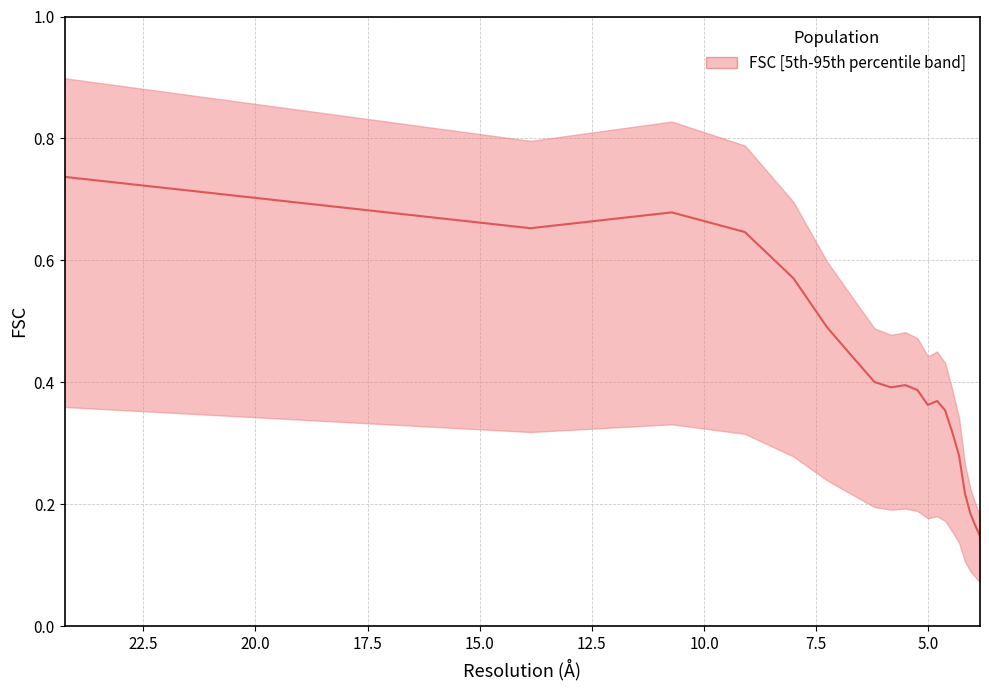

How many lines are shown in the chart?

1